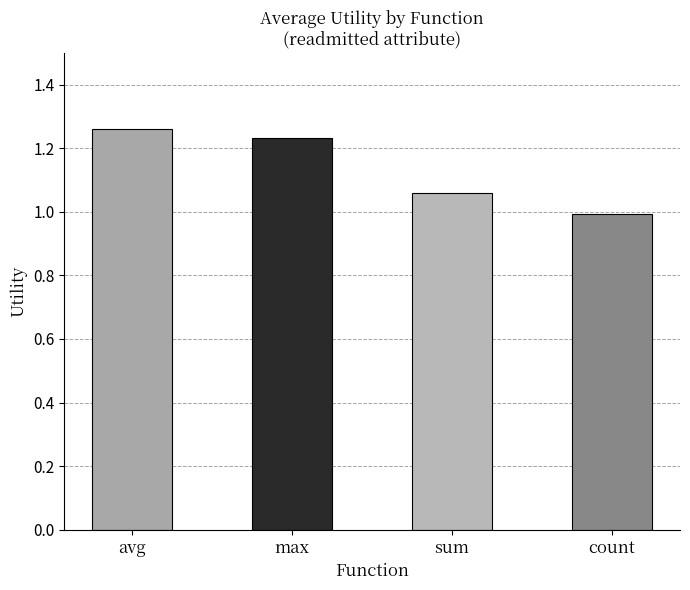

Approximately how many times larger is the value at count compared to max?

0.8